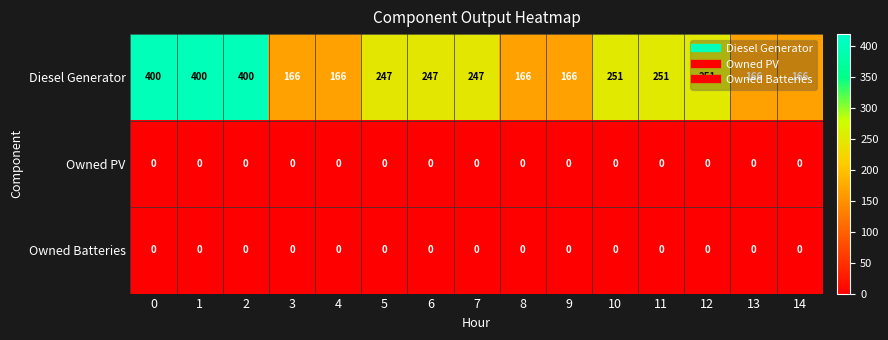

At how many categories does at least one series exceed 314?

3